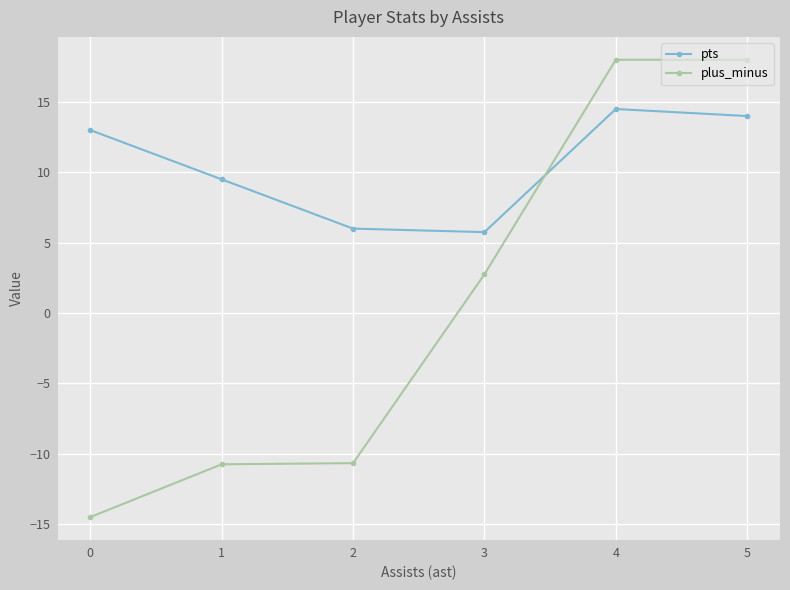

What is the maximum value shown in the chart?

18.0